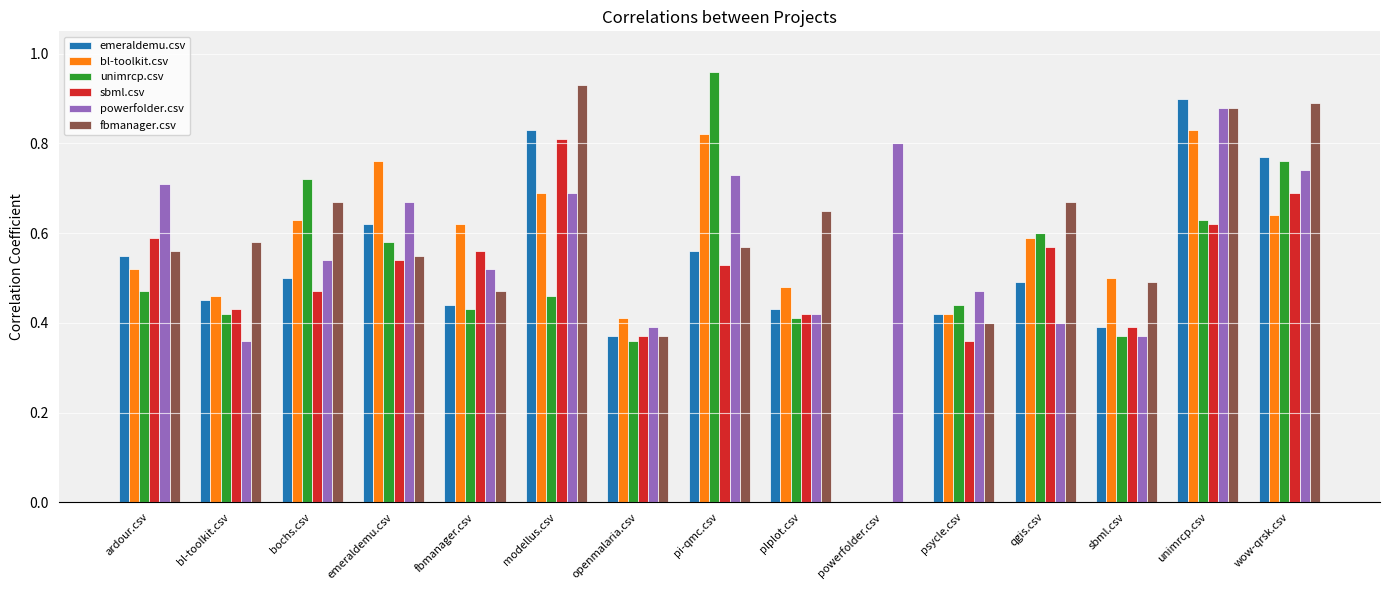

True or false: emeraldemu.csv has a value of 0.3 at fbmanager.csv.

False